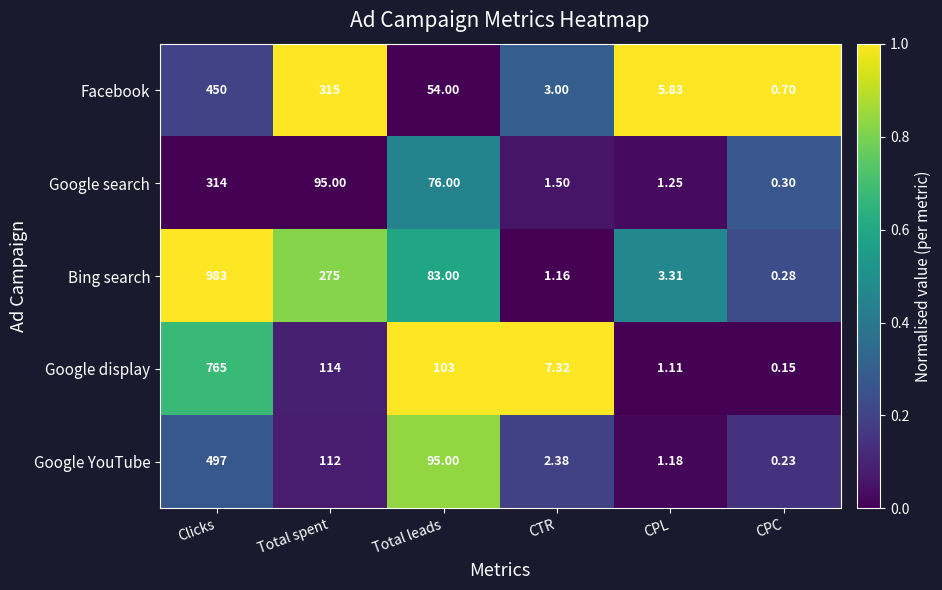

At which label is Facebook closest to 225?

Total spent